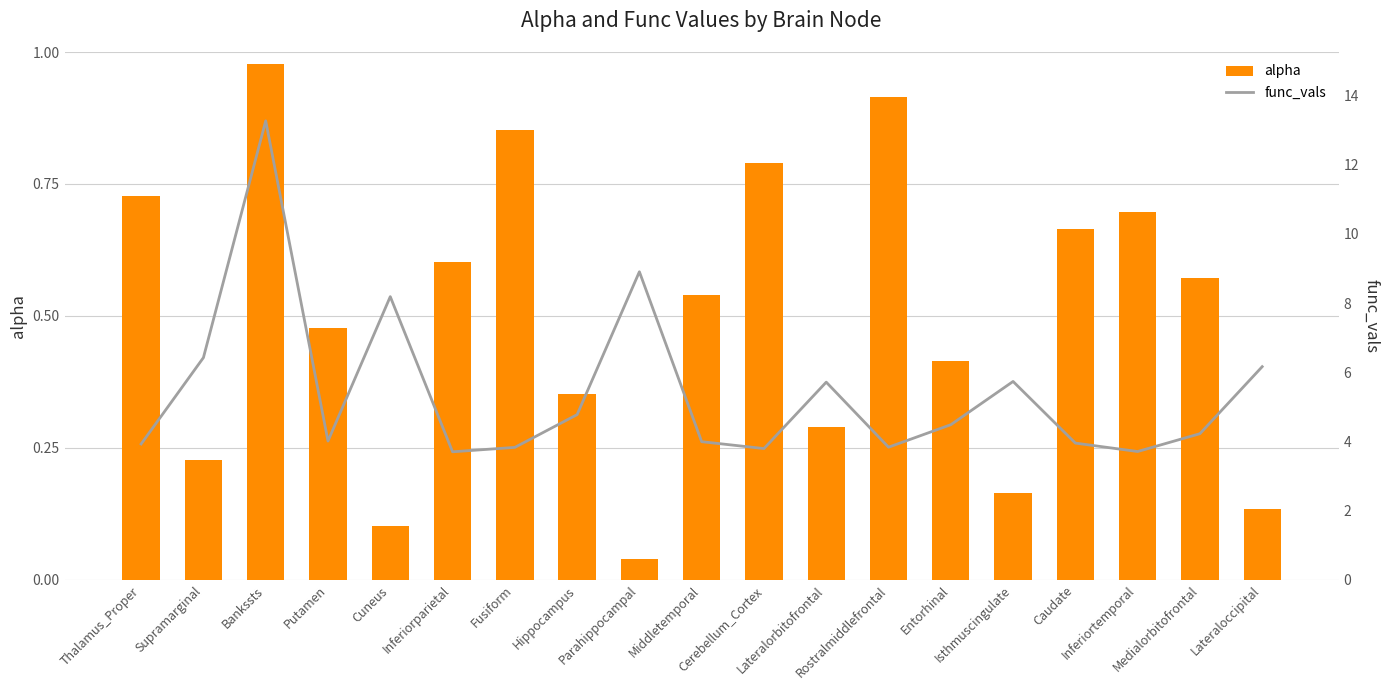

List the series in order of their peak value, lowest first.

alpha, func_vals